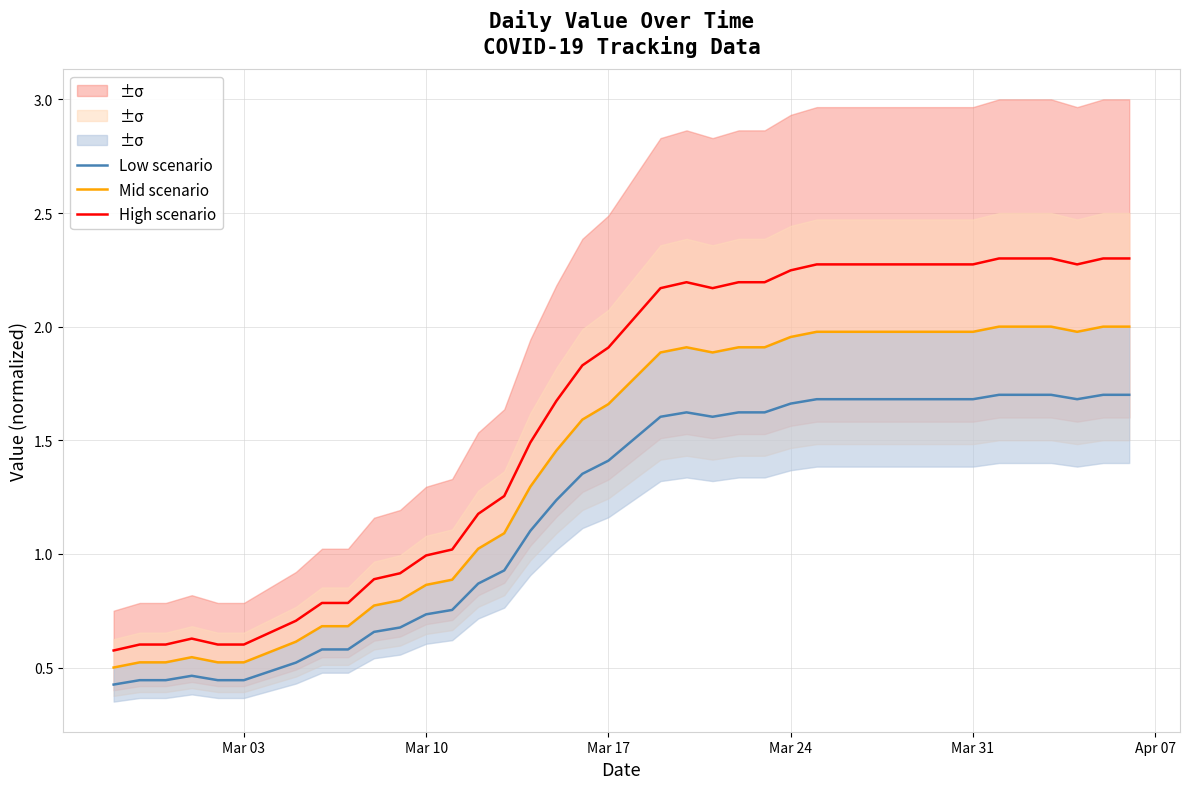

True or false: Low scenario and High scenario intersect in this chart.

False